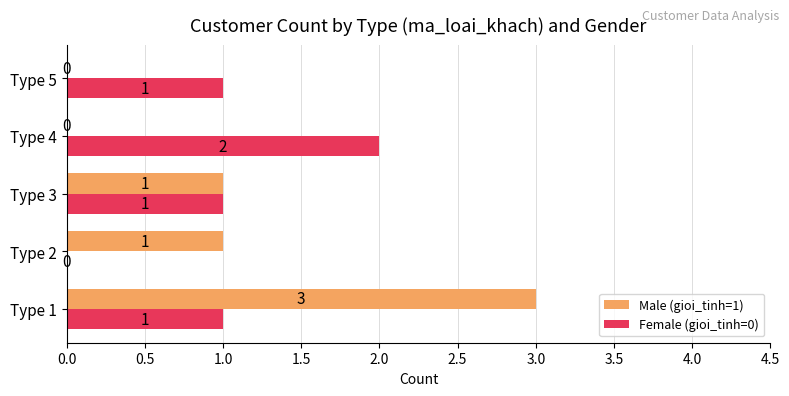

At which category is the sum across all series the highest?

Type 1